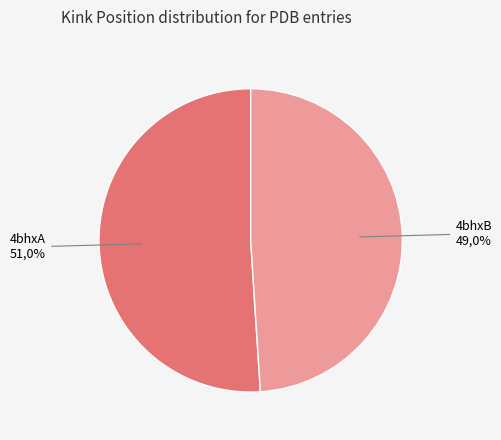

Which slice represents more than half of the pie?

4bhxA